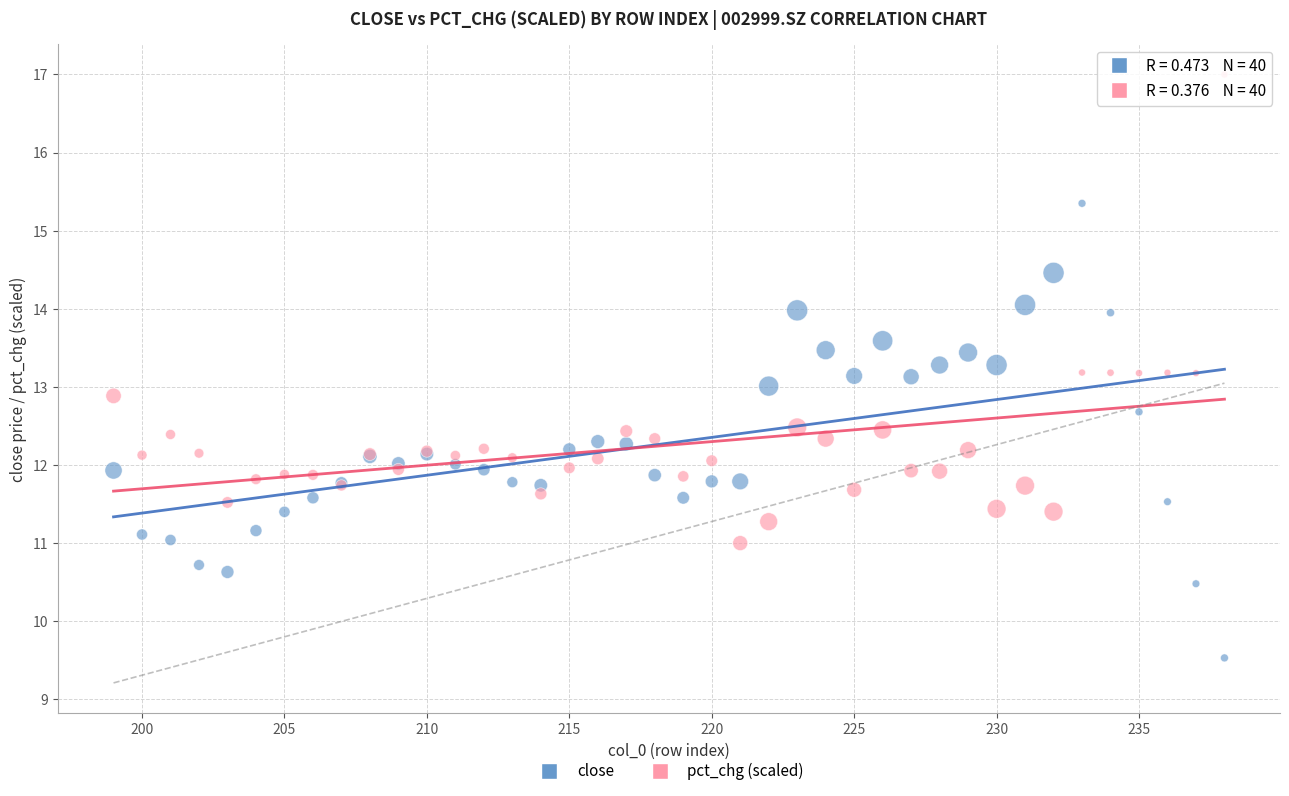

Which series reaches the maximum Y coordinate?

pct_chg (scaled)